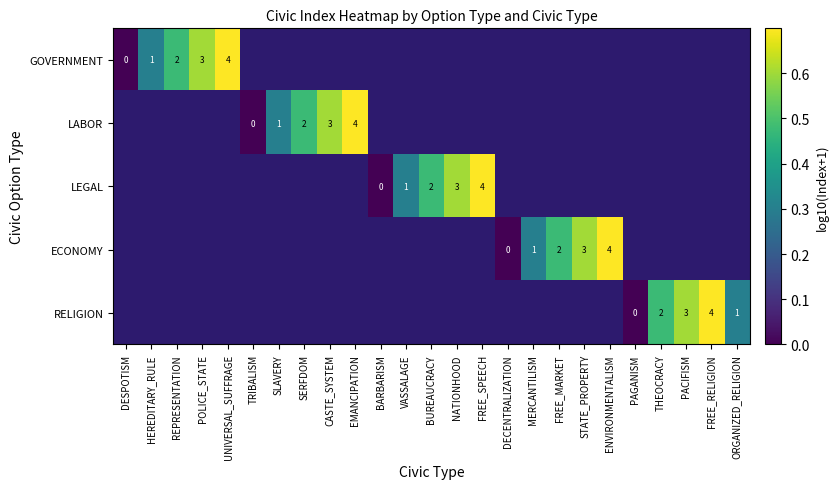

Where does the LEGAL series first go above 0?

VASSALAGE